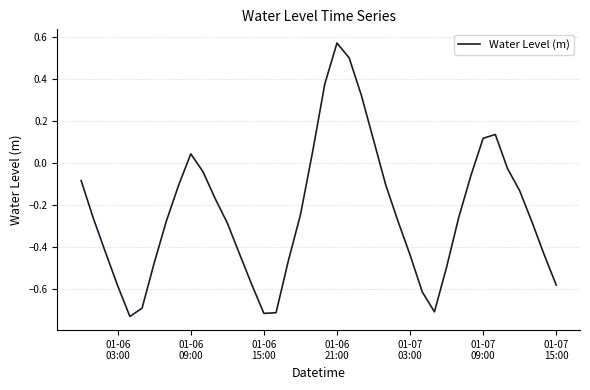

How many values are below 0?

31